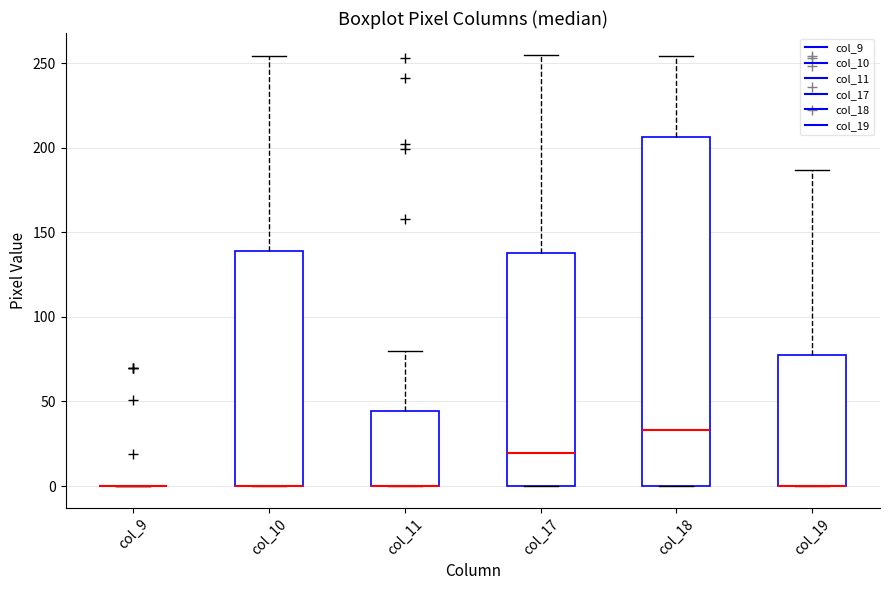

Which box is the tallest, from its lower edge to its upper edge?

col_18